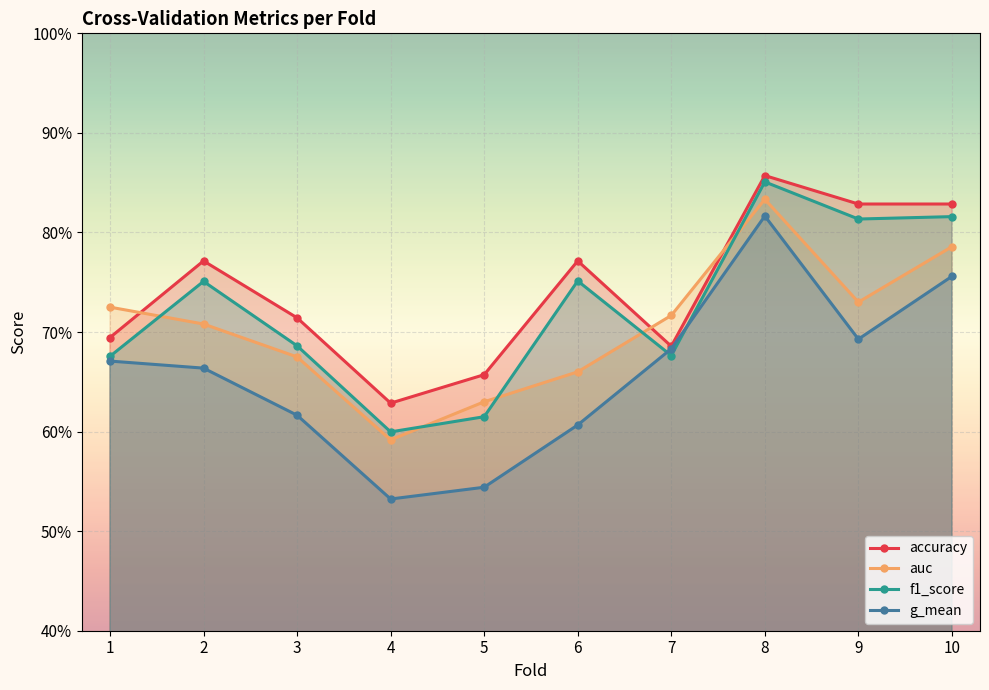

Rank the categories by accuracy value from highest to lowest.

8, 9, 10, 2, 6, 3, 1, 7, 5, 4